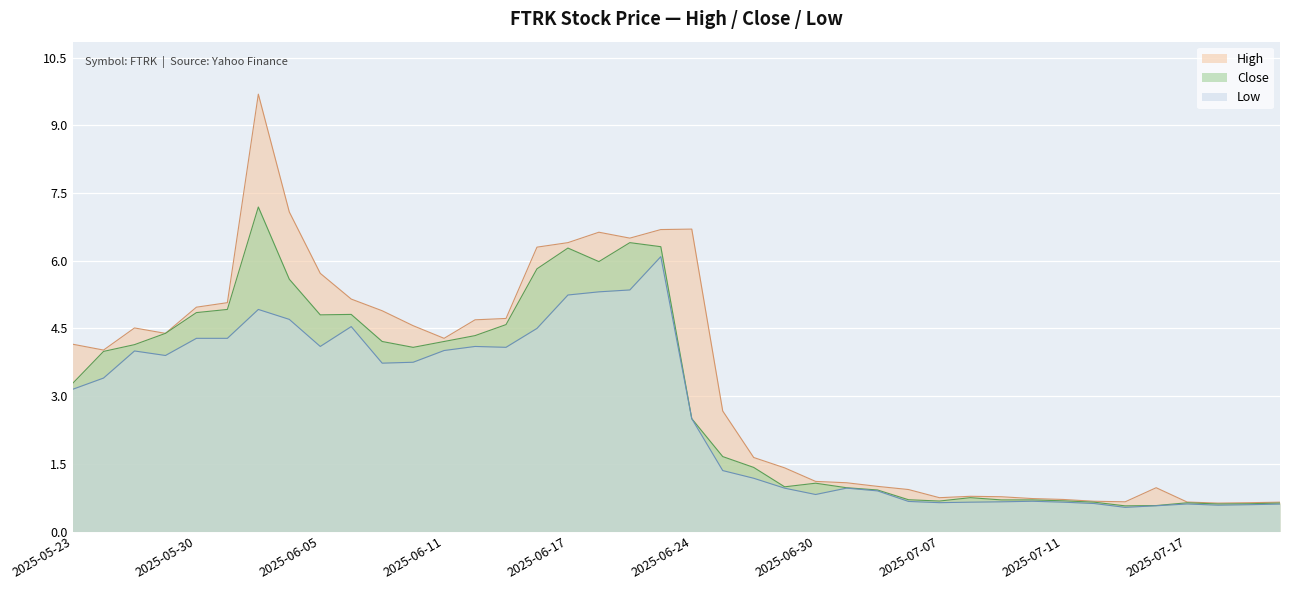

Reading left to right, what are all the values shown in this chart?

High: 2025-05-23=4.2	2025-05-27=4.0	2025-05-28=4.5	2025-05-29=4.4	2025-05-30=5.0	2025-06-02=5.1	2025-06-03=9.7	2025-06-04=7.1	2025-06-05=5.7	2025-06-06=5.2	2025-06-09=4.9	2025-06-10=4.6	2025-06-11=4.3	2025-06-12=4.7	2025-06-13=4.7	2025-06-16=6.3	2025-06-17=6.4	2025-06-18=6.6	2025-06-20=6.5	2025-06-23=6.7	2025-06-24=6.7	2025-06-25=2.7	2025-06-26=1.6	2025-06-27=1.4	2025-06-30=1.1	2025-07-01=1.1	2025-07-02=1.0	2025-07-03=0.9	2025-07-07=0.7	2025-07-08=0.8	2025-07-09=0.8	2025-07-10=0.7	2025-07-11=0.7	2025-07-14=0.7	2025-07-15=0.7	2025-07-16=1.0	2025-07-17=0.7	2025-07-18=0.6	2025-07-21=0.6	2025-07-22=0.6
Close: 2025-05-23=3.3	2025-05-27=4.0	2025-05-28=4.1	2025-05-29=4.4	2025-05-30=4.8	2025-06-02=4.9	2025-06-03=7.2	2025-06-04=5.6	2025-06-05=4.8	2025-06-06=4.8	2025-06-09=4.2	2025-06-10=4.1	2025-06-11=4.2	2025-06-12=4.3	2025-06-13=4.6	2025-06-16=5.8	2025-06-17=6.3	2025-06-18=6.0	2025-06-20=6.4	2025-06-23=6.3	2025-06-24=2.5	2025-06-25=1.7	2025-06-26=1.4	2025-06-27=1.0	2025-06-30=1.1	2025-07-01=1.0	2025-07-02=0.9	2025-07-03=0.7	2025-07-07=0.7	2025-07-08=0.8	2025-07-09=0.7	2025-07-10=0.7	2025-07-11=0.7	2025-07-14=0.6	2025-07-15=0.6	2025-07-16=0.6	2025-07-17=0.6	2025-07-18=0.6	2025-07-21=0.6	2025-07-22=0.6
Low: 2025-05-23=3.2	2025-05-27=3.4	2025-05-28=4.0	2025-05-29=3.9	2025-05-30=4.3	2025-06-02=4.3	2025-06-03=4.9	2025-06-04=4.7	2025-06-05=4.1	2025-06-06=4.5	2025-06-09=3.7	2025-06-10=3.8	2025-06-11=4.0	2025-06-12=4.1	2025-06-13=4.1	2025-06-16=4.5	2025-06-17=5.2	2025-06-18=5.3	2025-06-20=5.4	2025-06-23=6.1	2025-06-24=2.5	2025-06-25=1.4	2025-06-26=1.2	2025-06-27=1.0	2025-06-30=0.8	2025-07-01=1.0	2025-07-02=0.9	2025-07-03=0.7	2025-07-07=0.6	2025-07-08=0.6	2025-07-09=0.7	2025-07-10=0.7	2025-07-11=0.6	2025-07-14=0.6	2025-07-15=0.5	2025-07-16=0.6	2025-07-17=0.6	2025-07-18=0.6	2025-07-21=0.6	2025-07-22=0.6